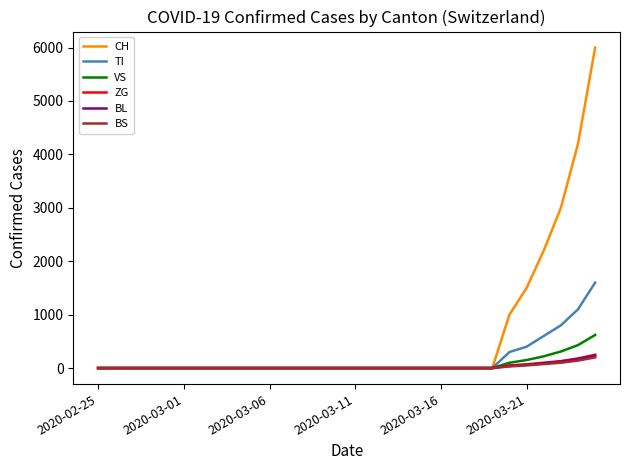

Which series has the largest total across all categories?

CH